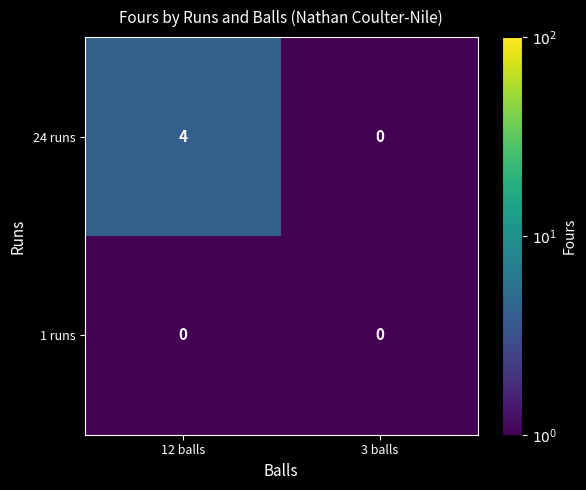

At which category is the sum across all series the highest?

12 balls